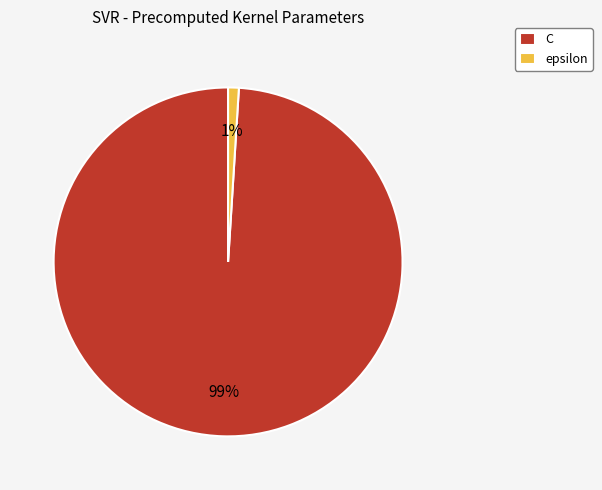

To the nearest percent, what is the average slice percentage?

50%